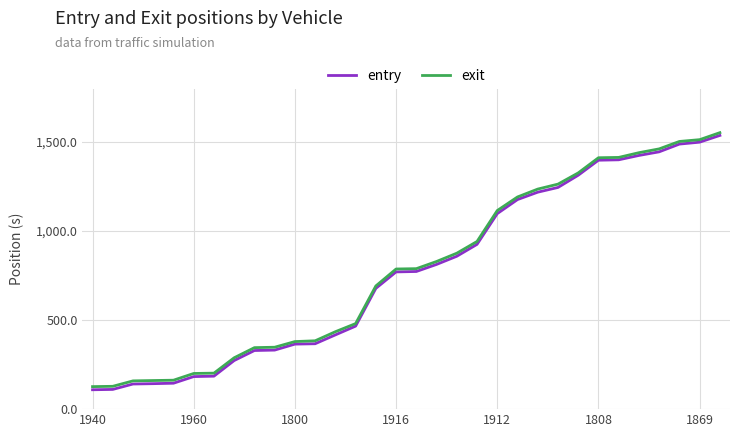

Which series has the widest spread of values?

entry